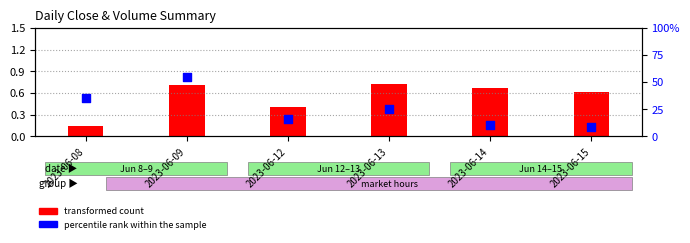

At how many categories does at least one series exceed 25?

3